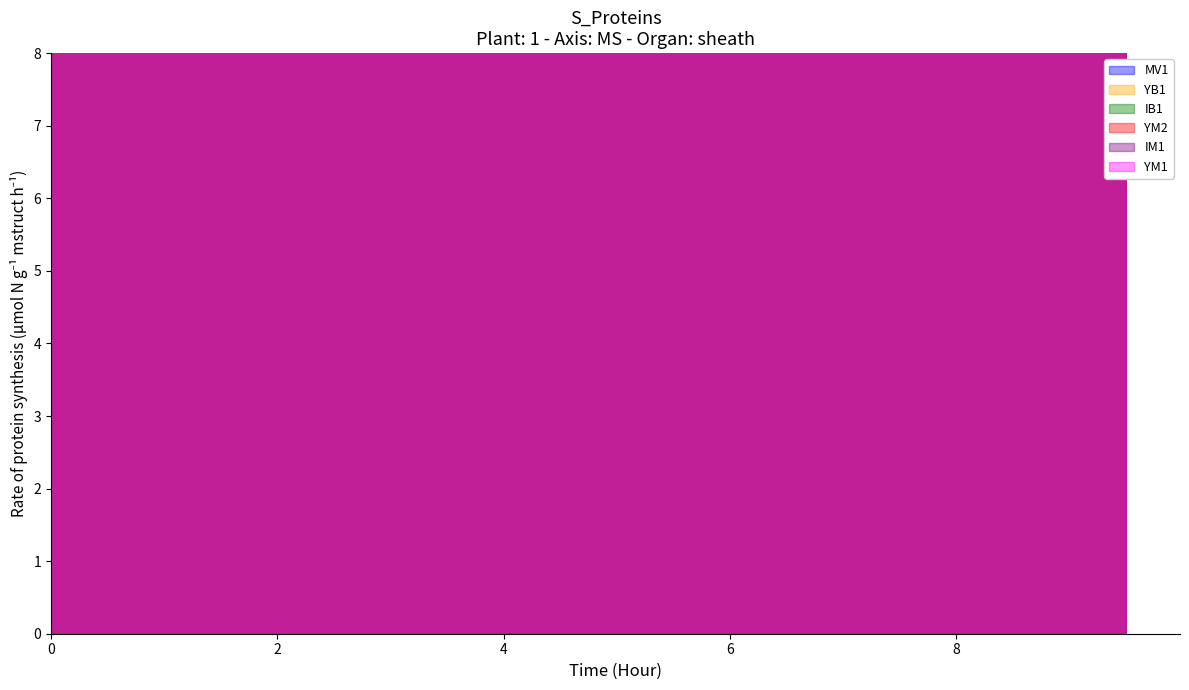

At which category does MV1 reach its first local peak?

15